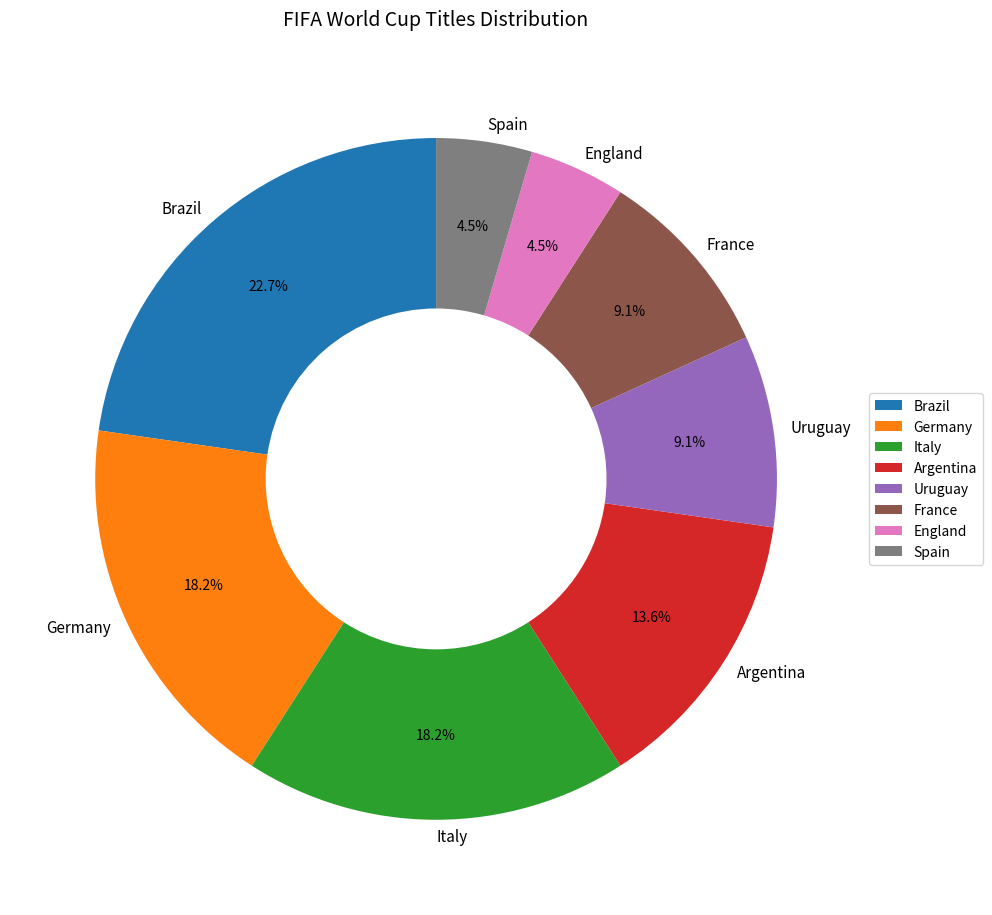

To the nearest percent, what is the difference between the France and Argentina slice percentages?

5%